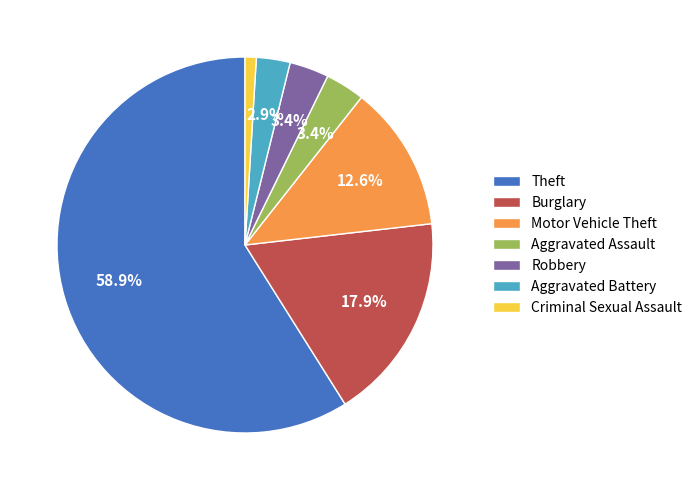

The Robbery slice represents 3% of the pie. True or false?

True